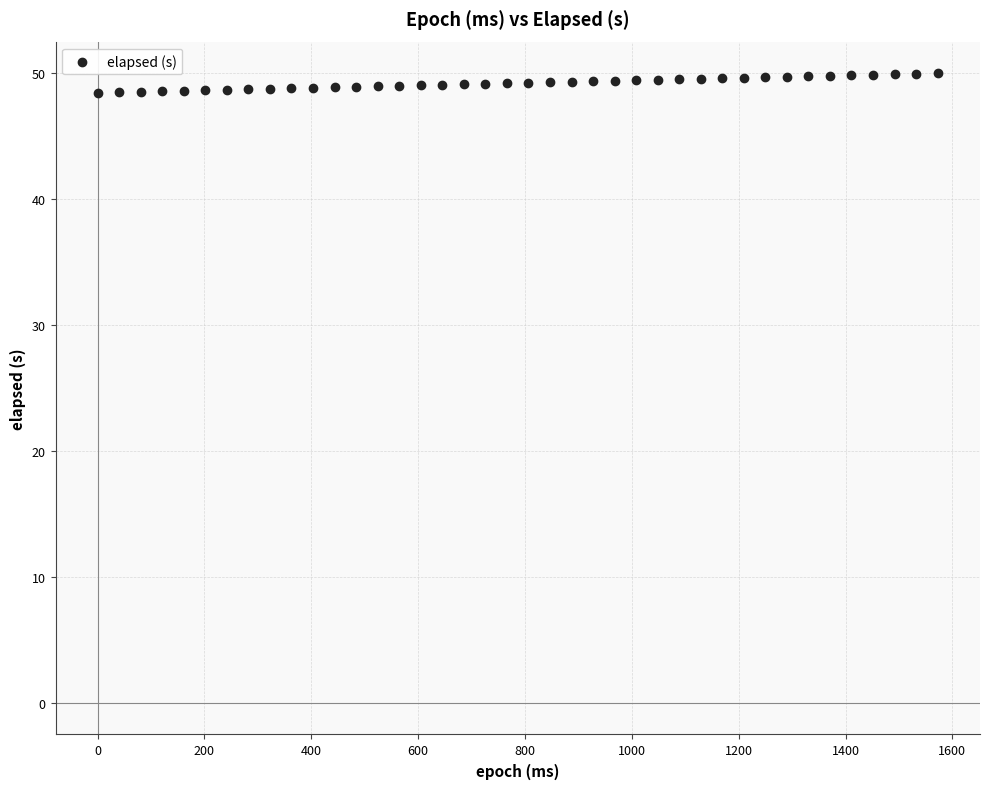

What is the range of Y values (max minus min)?

1.6